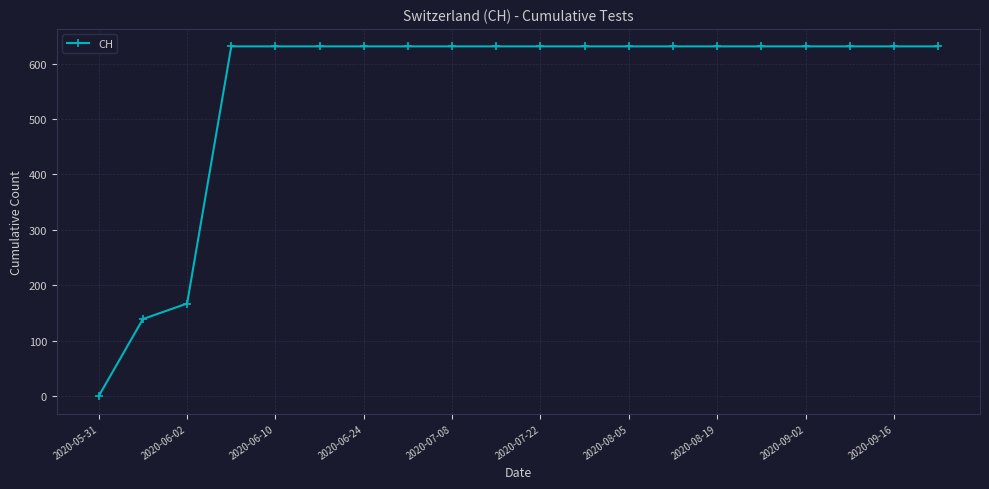

What is the maximum value shown in the chart?

631